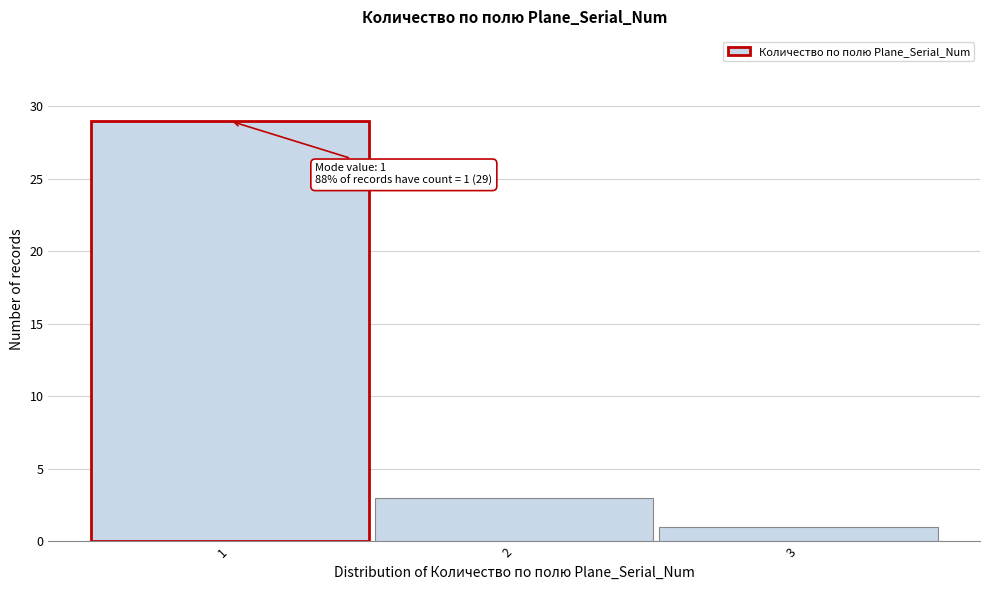

Over which range of the x-axis is the bar tallest?

0.5 to 1.5